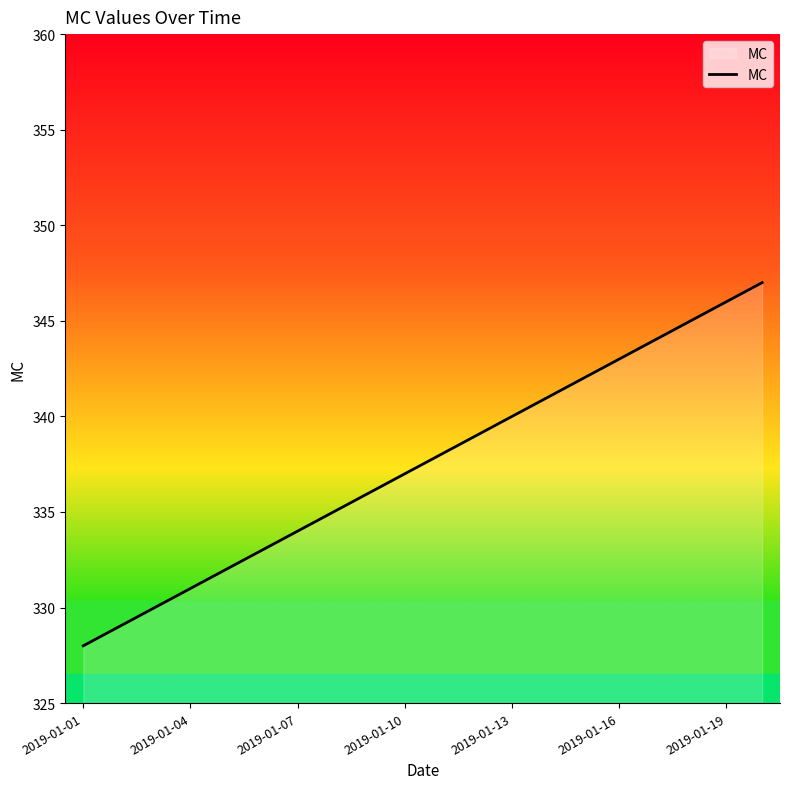

What is the minimum value shown in the chart?

328